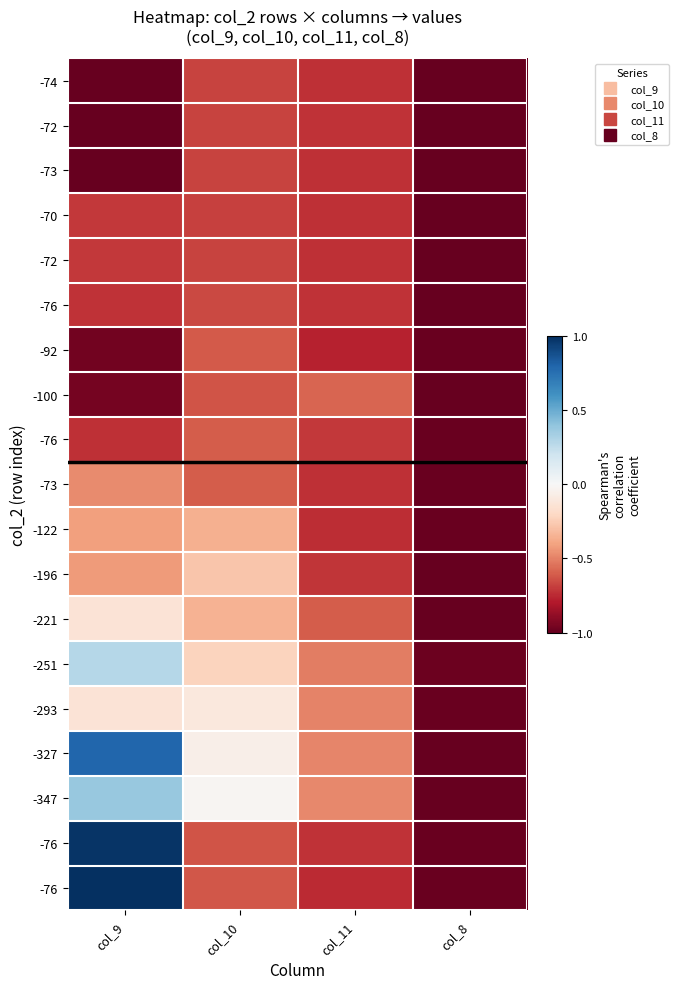

Which category has the lowest value across all series?

col_8